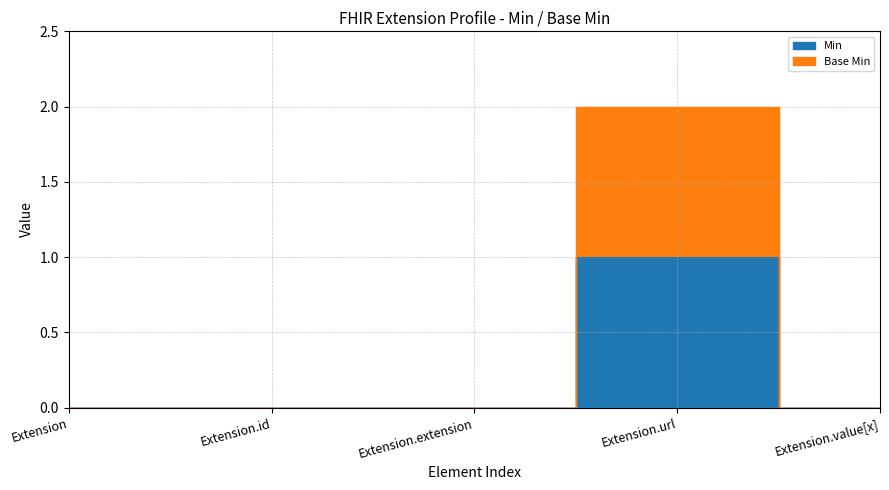

True or false: Min has a value of 0 at Extension.id.

True